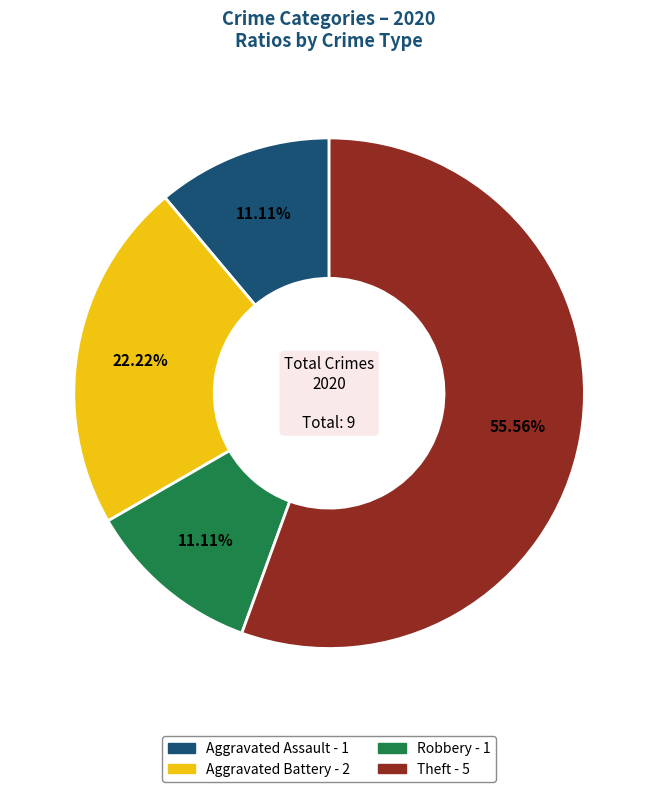

Is the sum of Aggravated Battery and Robbery greater than half?

No